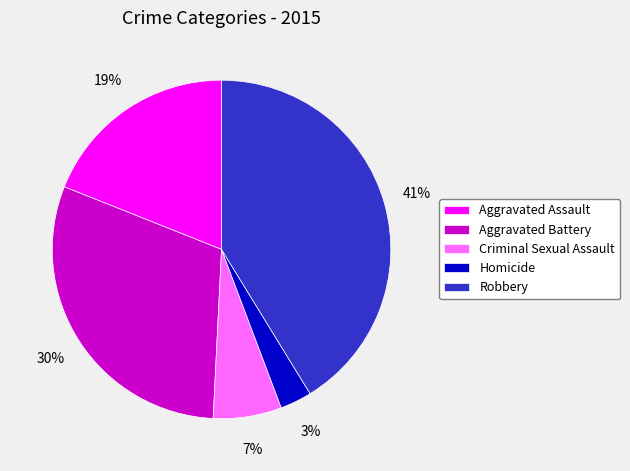

Is there a majority slice in this chart?

No